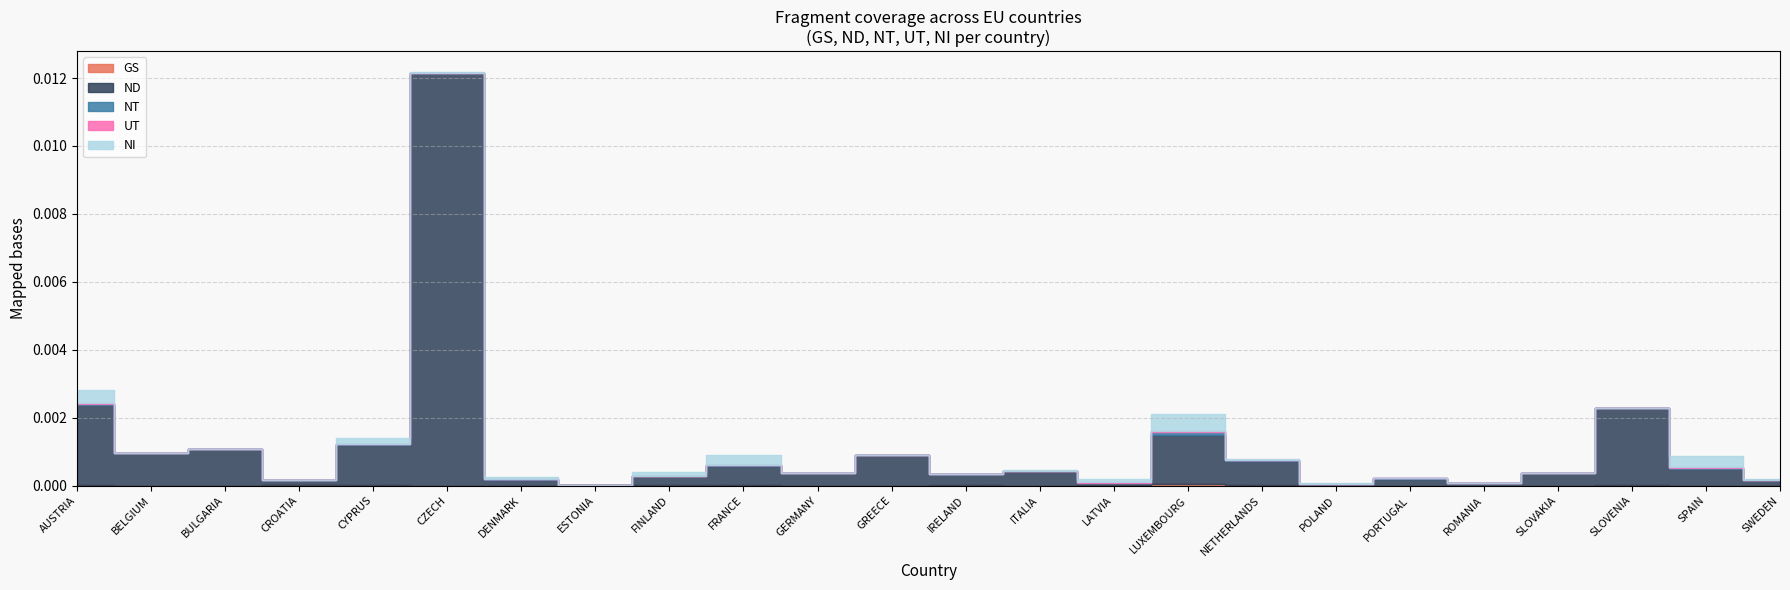

At how many categories does at least one series exceed 0?

24